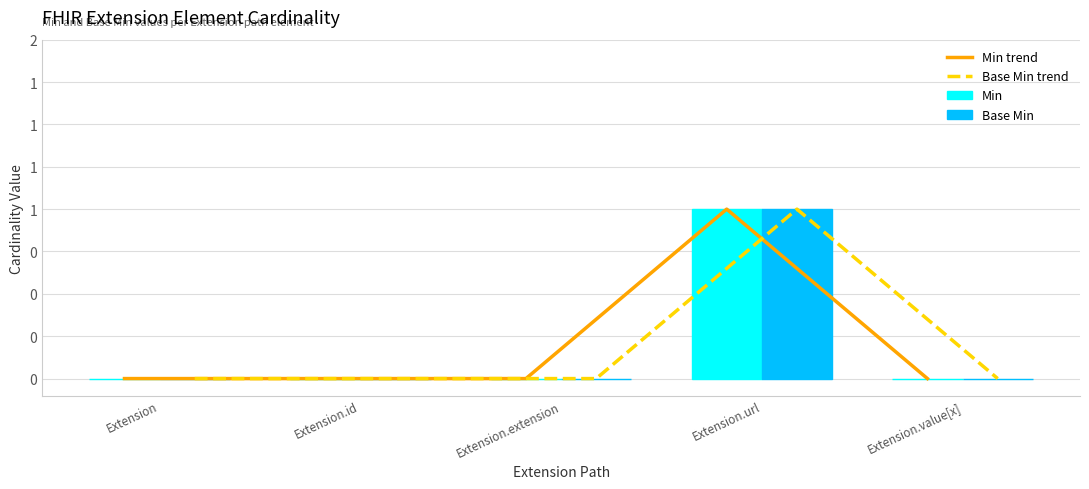

Reading right to left, list all the values displayed in this chart.

Min trend: 0	1	0	0	0
Base Min trend: 0	1	0	0	0
Min: 0	1	0	0	0
Base Min: 0	1	0	0	0